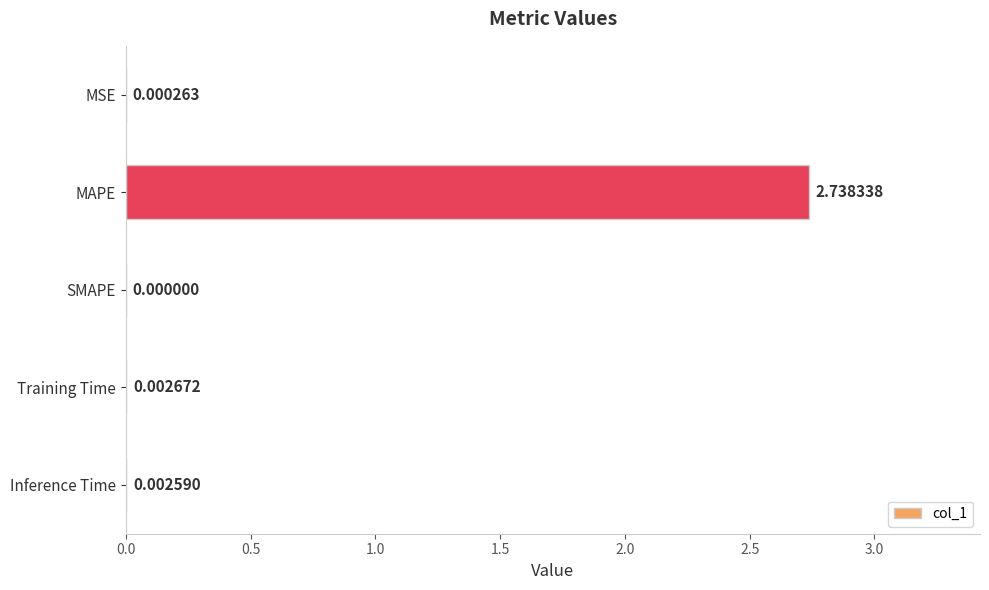

Where is the data nearest to the value 1?

Training Time